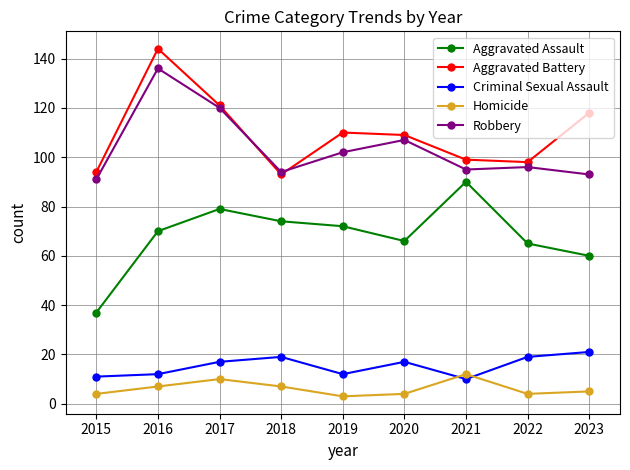

What is the sum of all Robbery values?

934